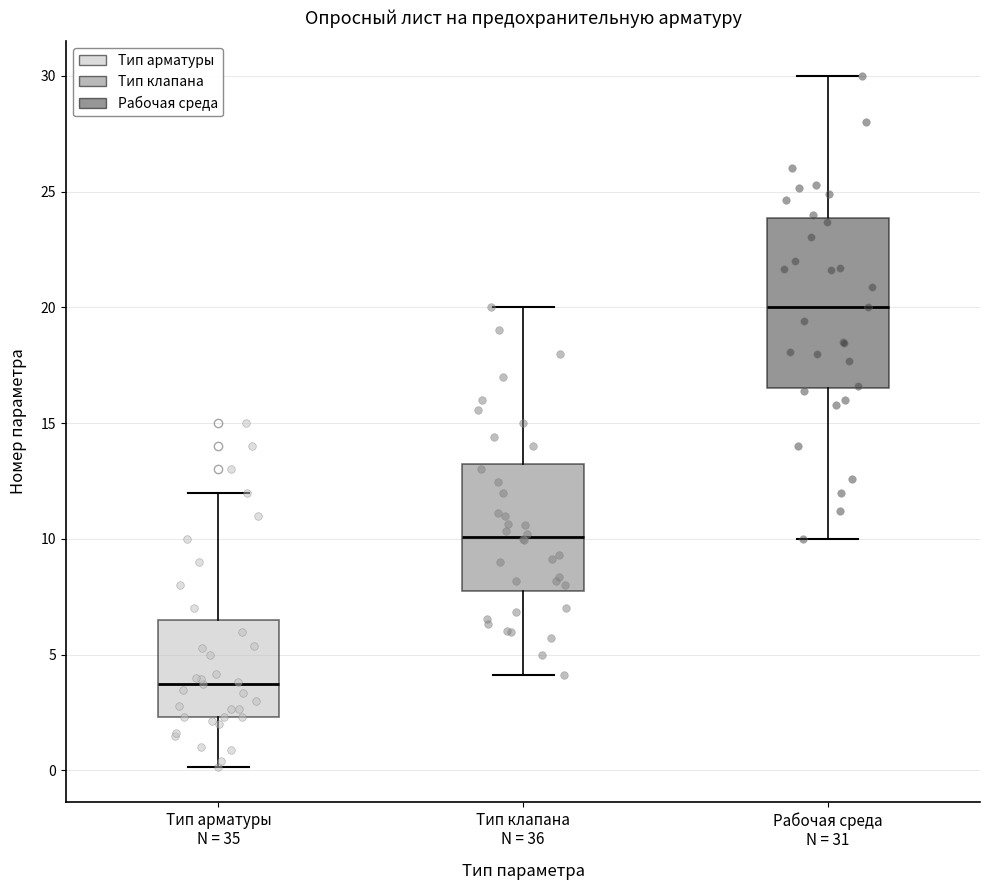

Which box's median line is the lowest?

Тип арматуры N = 35